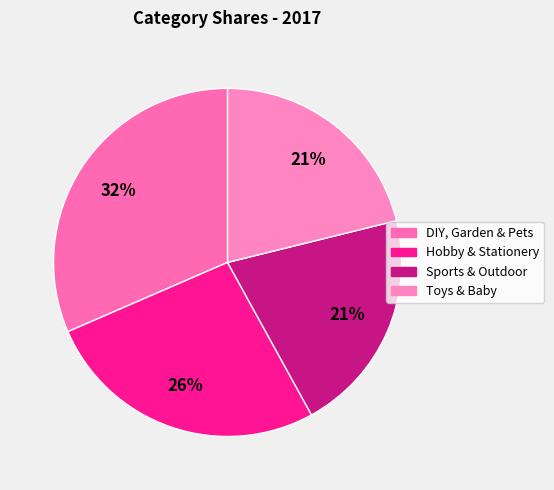

Count the number of slices in the pie.

4